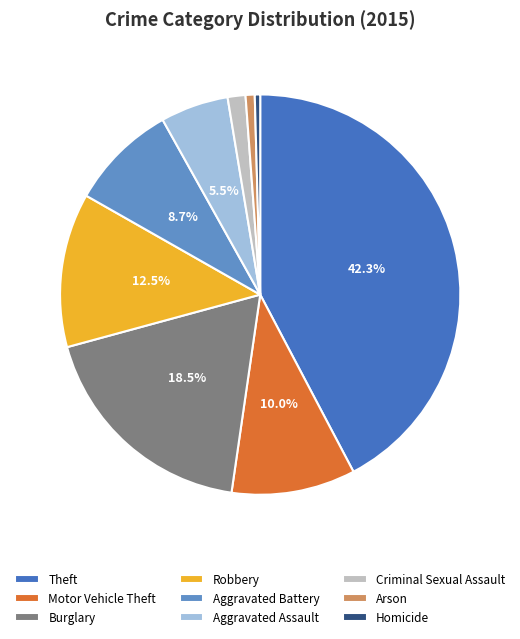

What percentage is the Theft slice, to the nearest percent?

42%